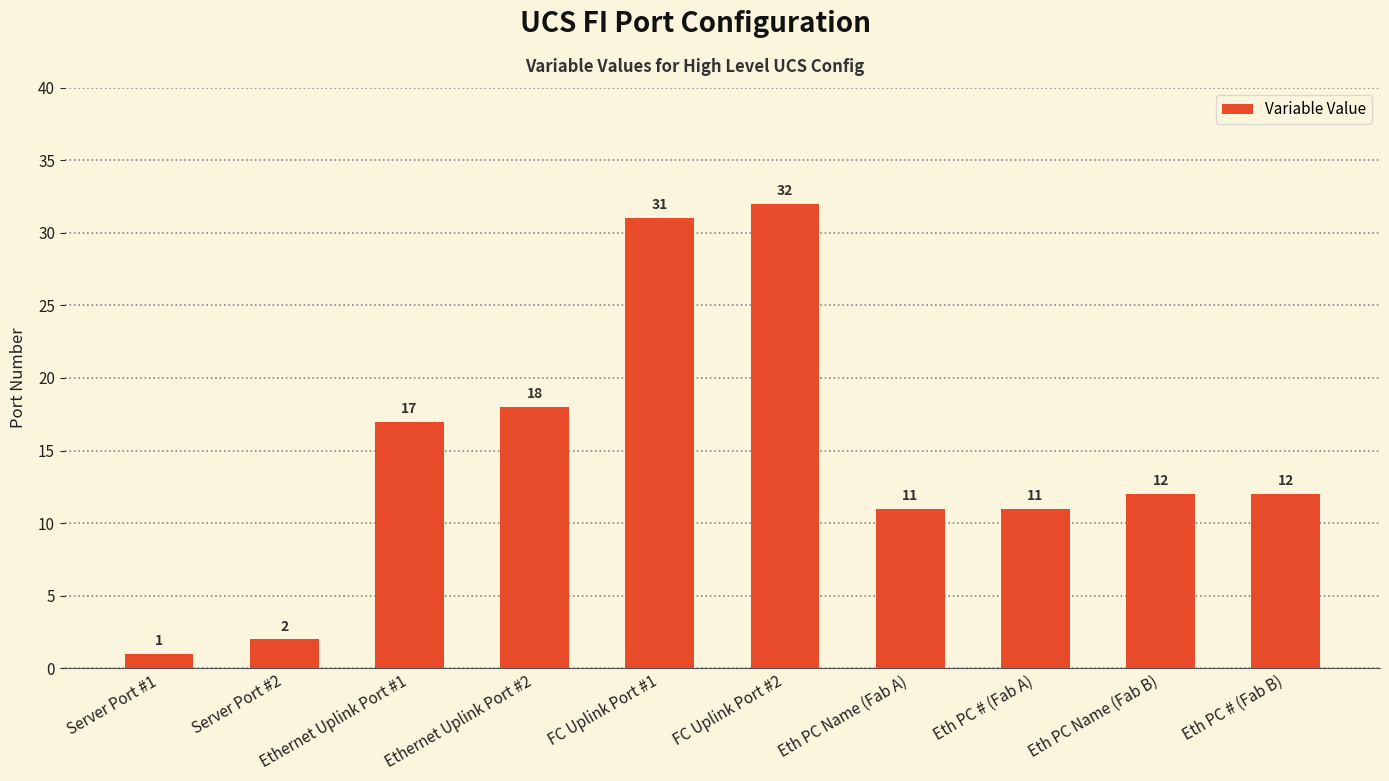

What position from the right is Eth PC Name (Fab A)?

4